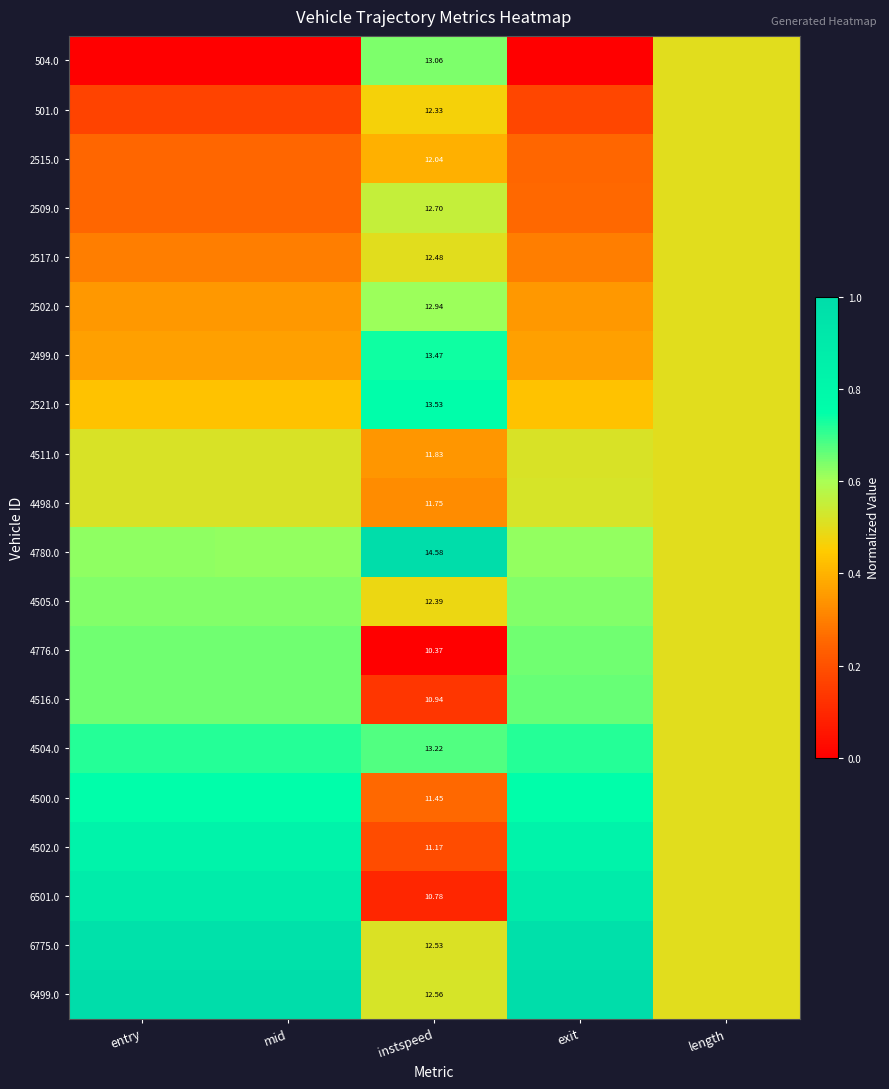

What is the maximum value shown in the chart?

1.0